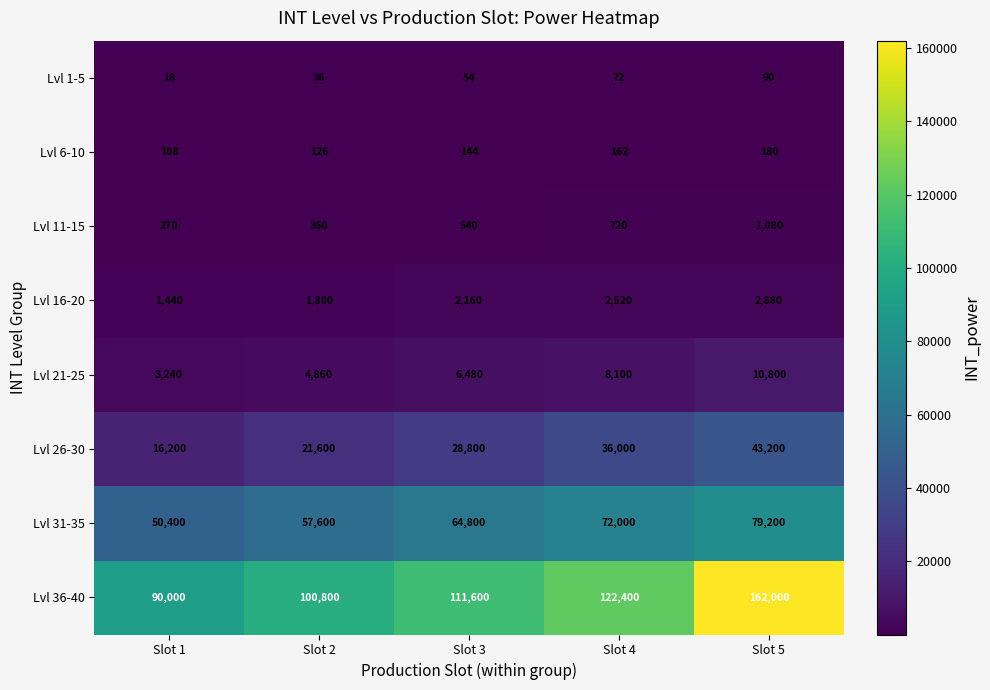

At which category is the sum across all series the highest?

Slot 5